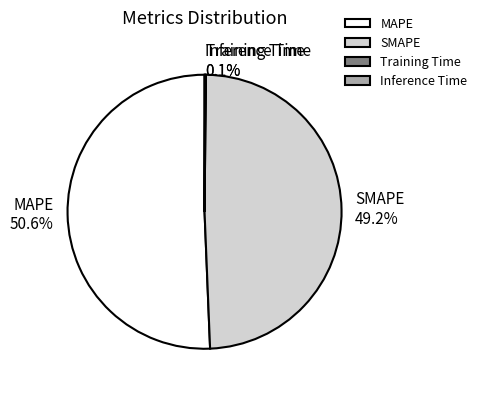

Is SMAPE the majority of the pie?

No